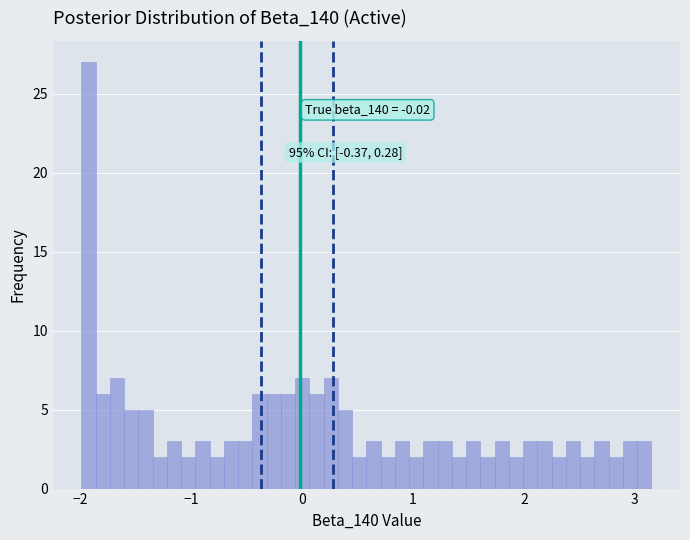

Read against the x-axis, roughly where is the centre of the tallest bar?

-1.9